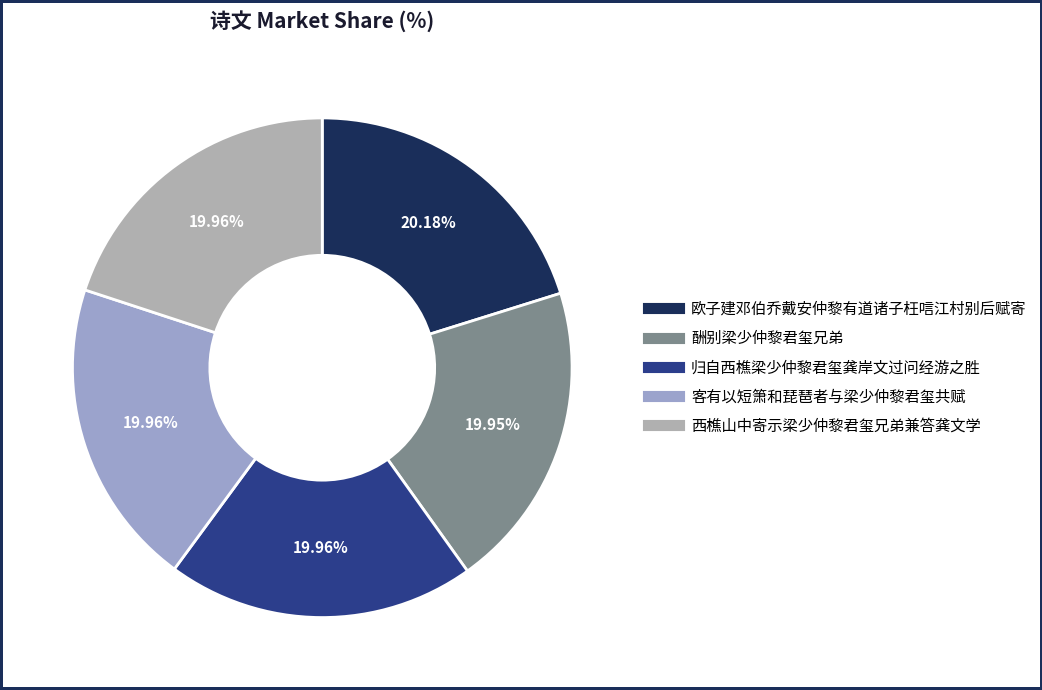

Is 归自西樵梁少仲黎君玺龚岸文过问经游之胜 the majority of the pie?

No